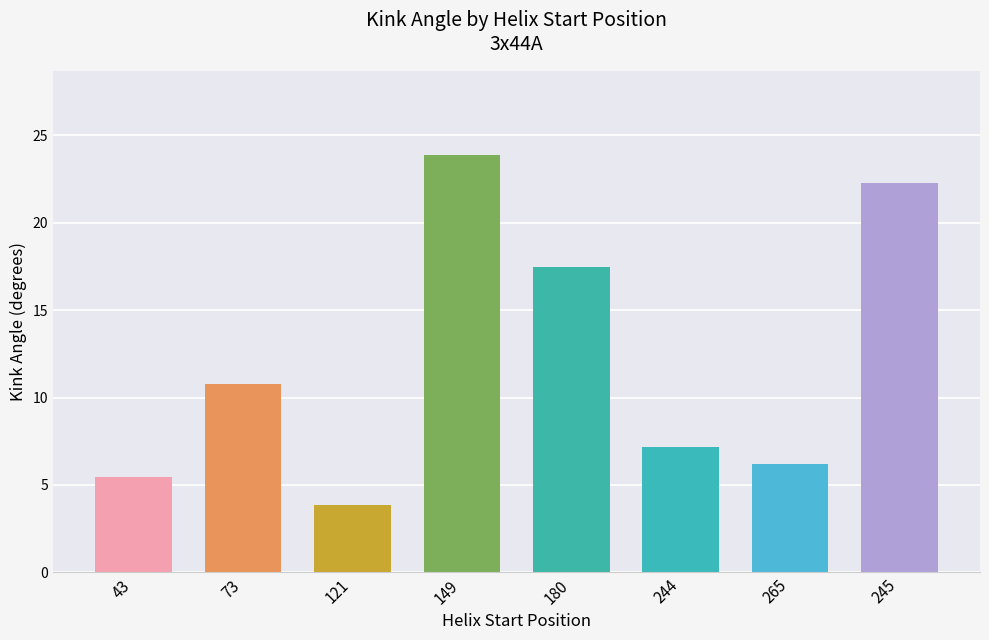

Does the chart contain any negative values?

No